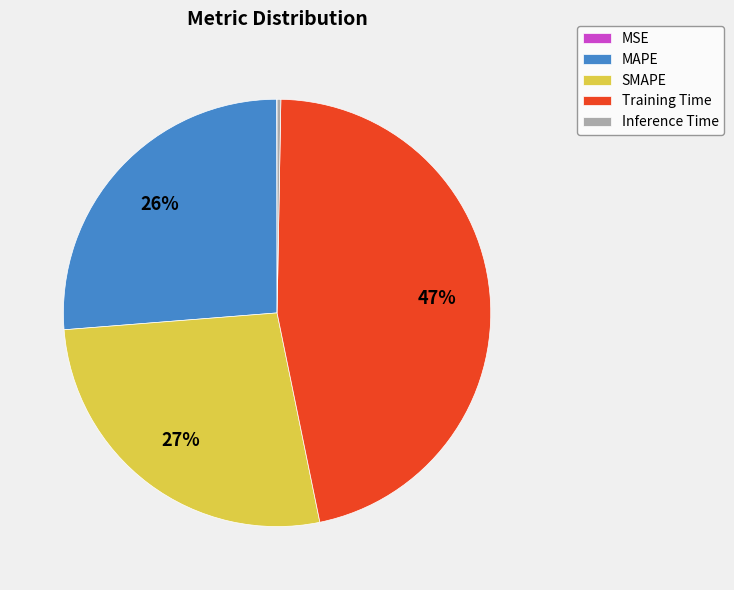

Between MAPE and Inference Time, which is larger?

MAPE